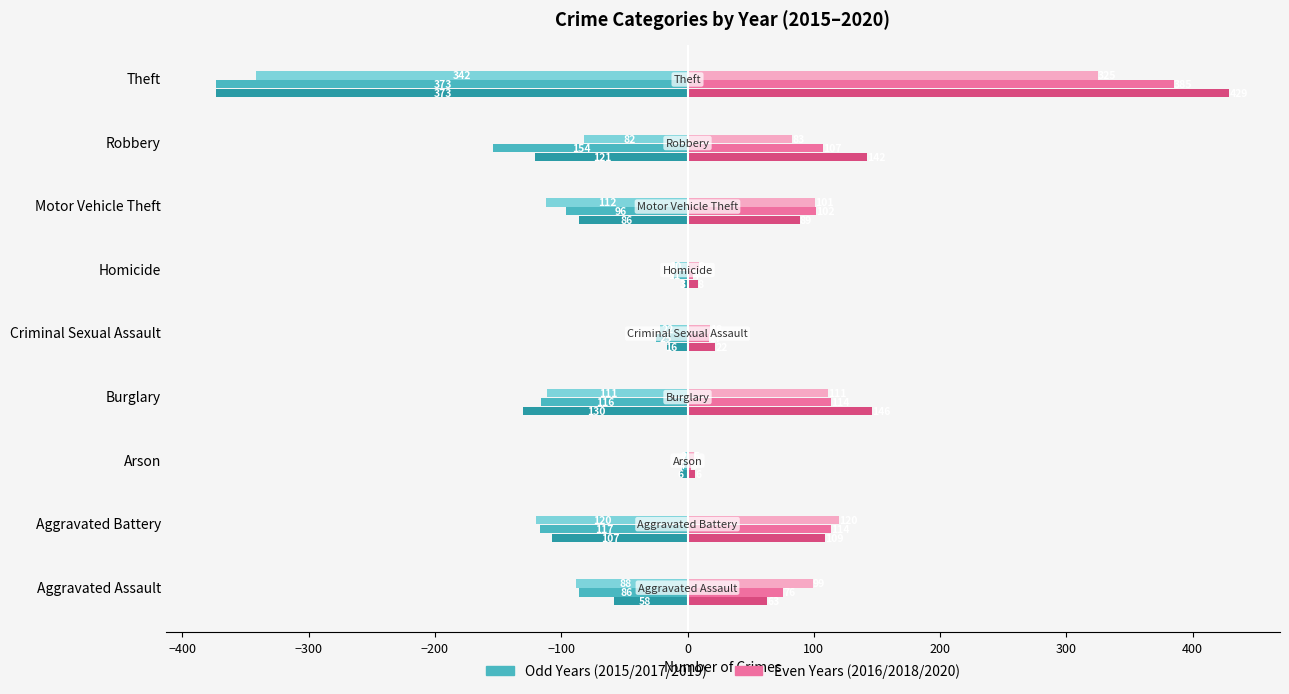

What is the total value across all series at Burglary?

14